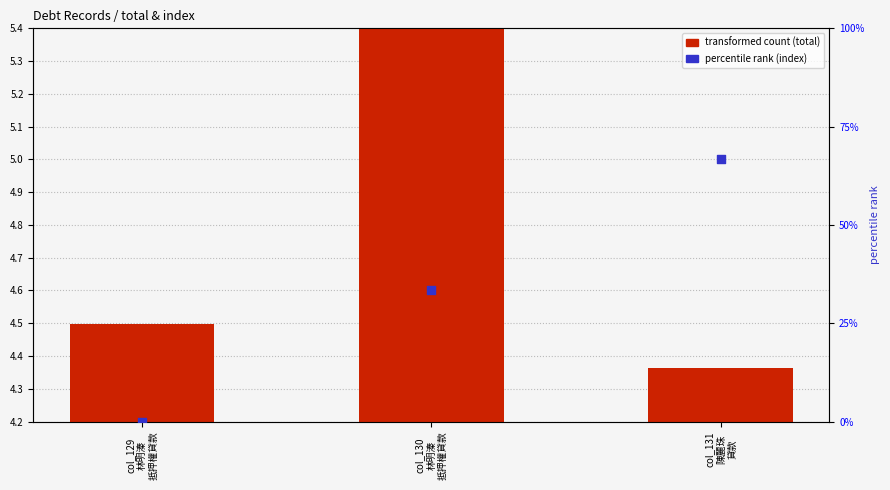

At how many categories does at least one series exceed 38?

1